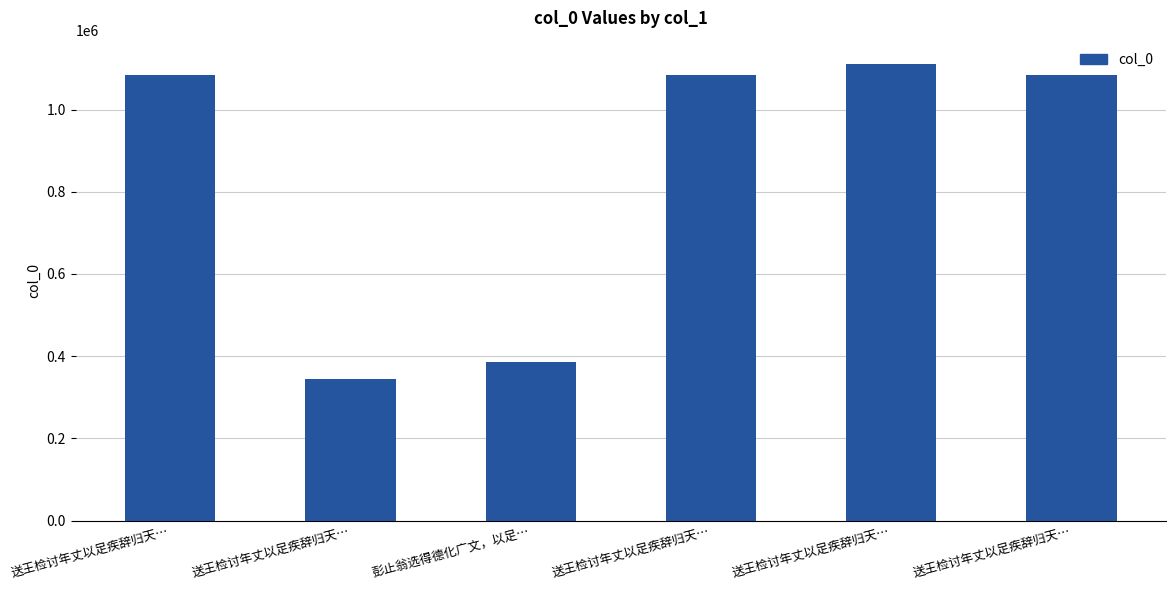

What is the label of the 4th bar from the left?

送王检讨年丈以足疾辞归天…